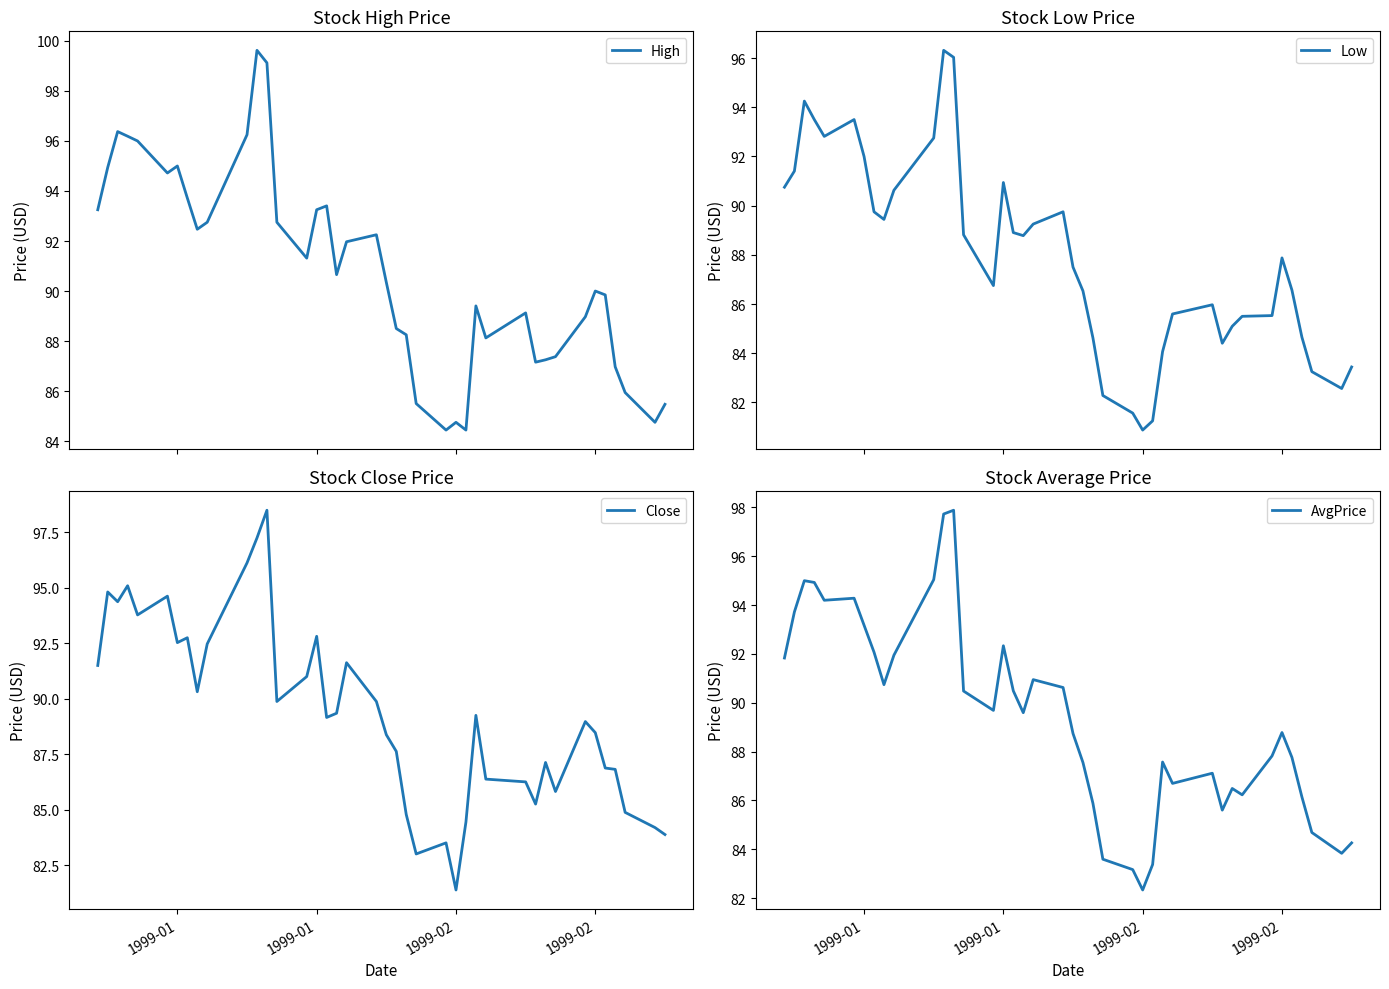

True or false: Low and AvgPrice intersect in this chart.

False